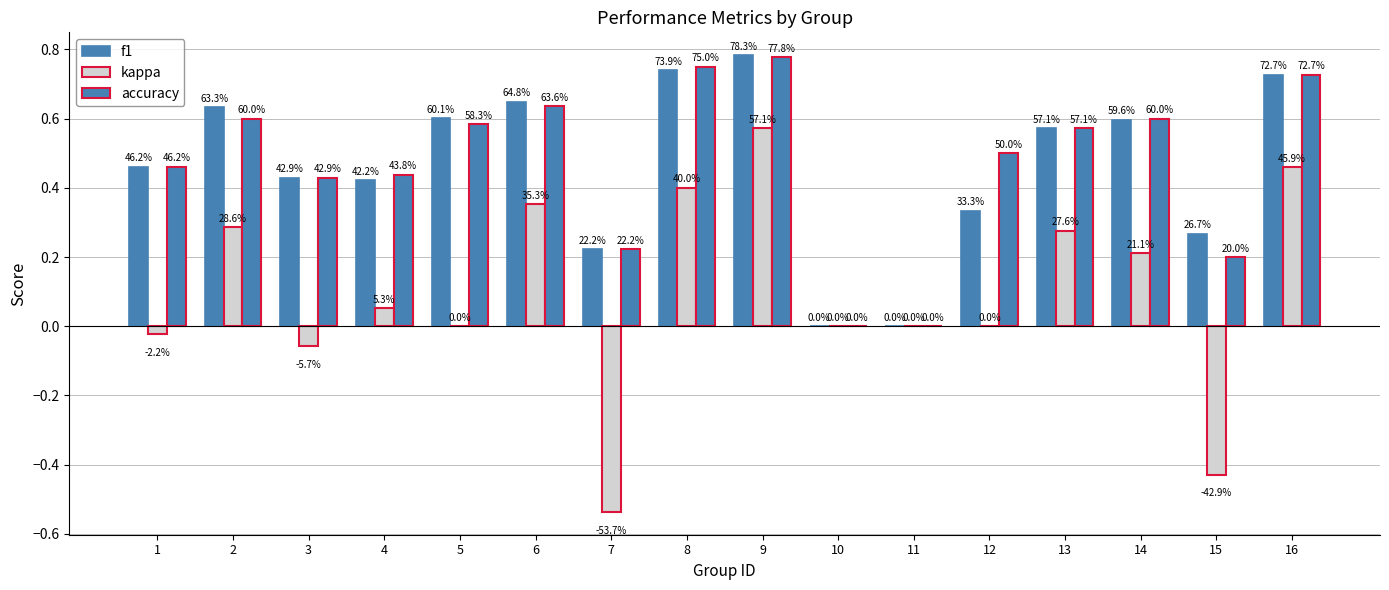

What is the difference between the maximum and minimum values in the kappa series?

1.1